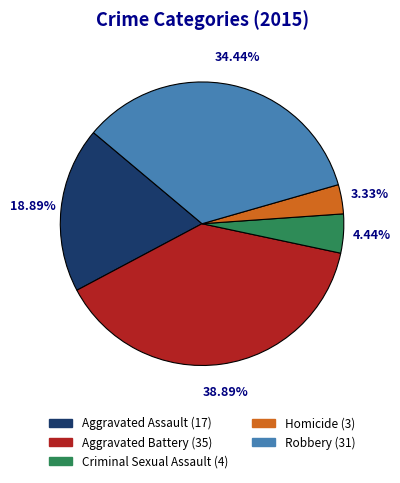

Is the sum of Aggravated Assault and Robbery greater than half?

Yes